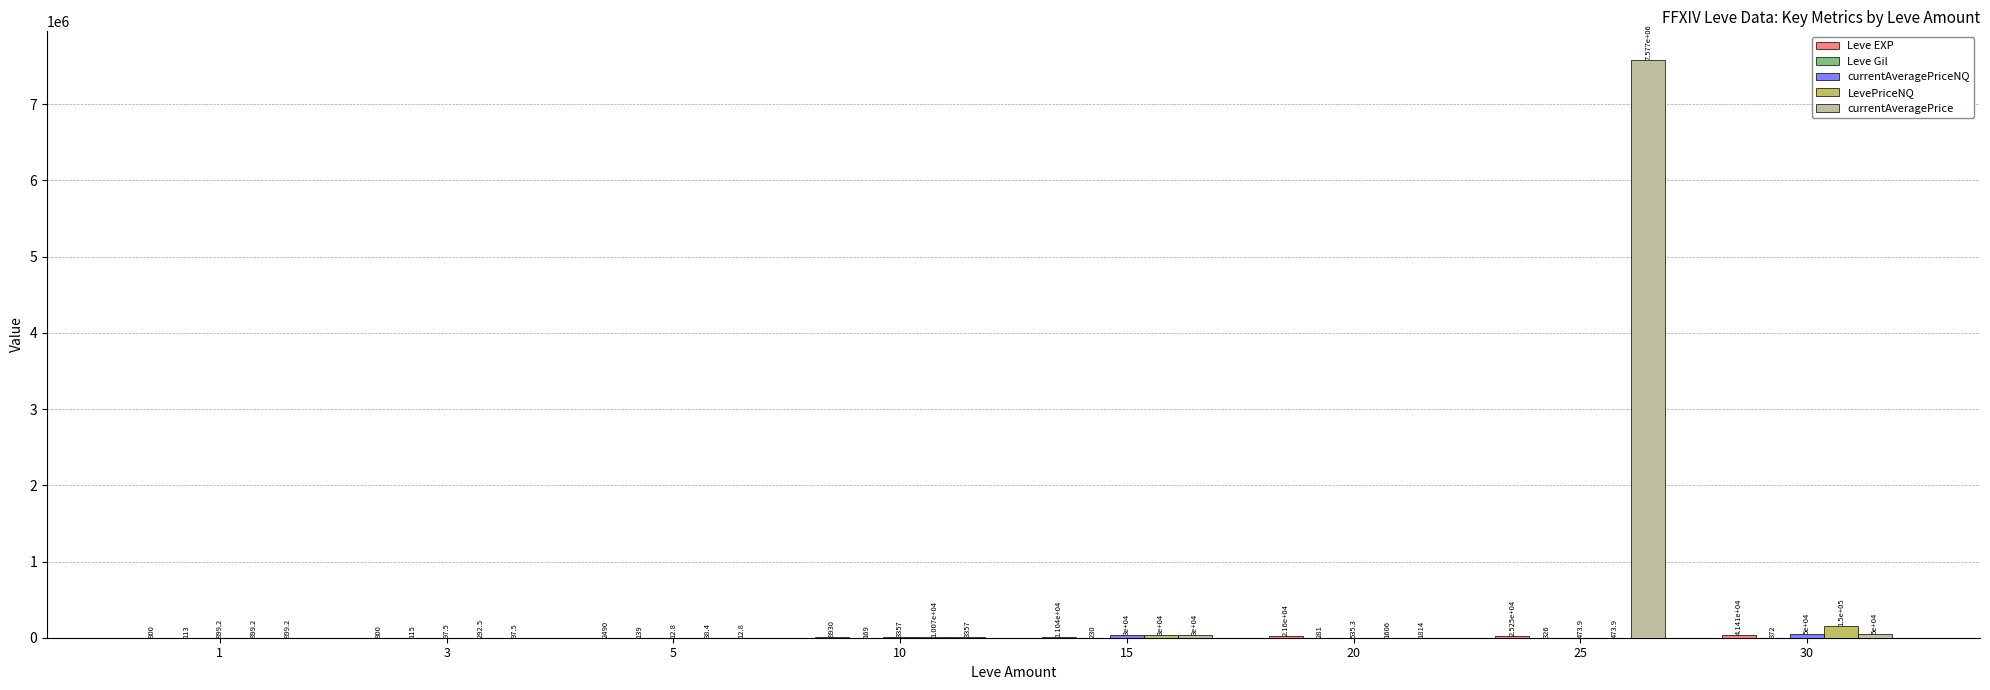

What is the maximum value shown in the chart?

7577402.0